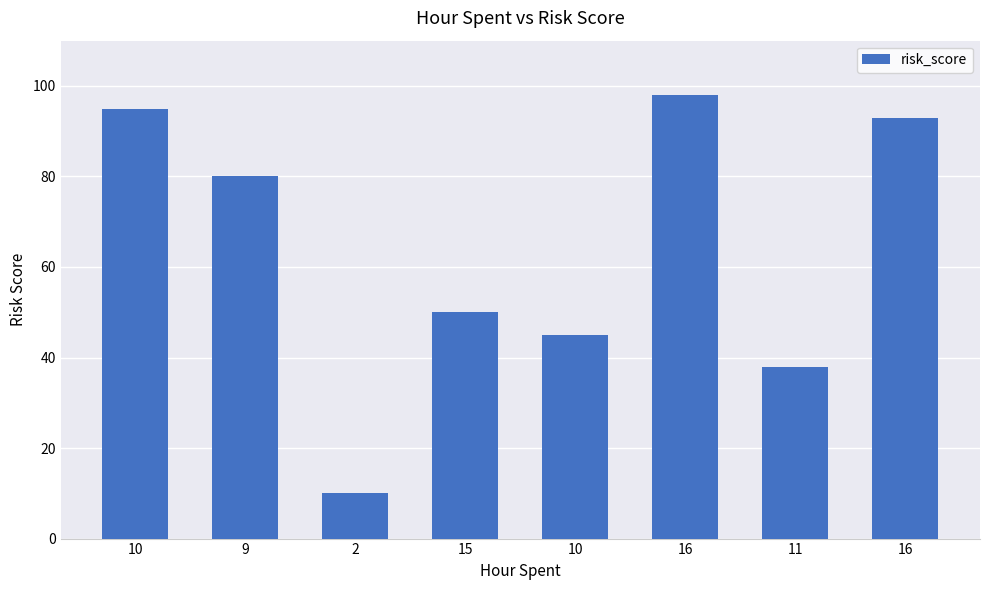

How many bars are there in total?

8